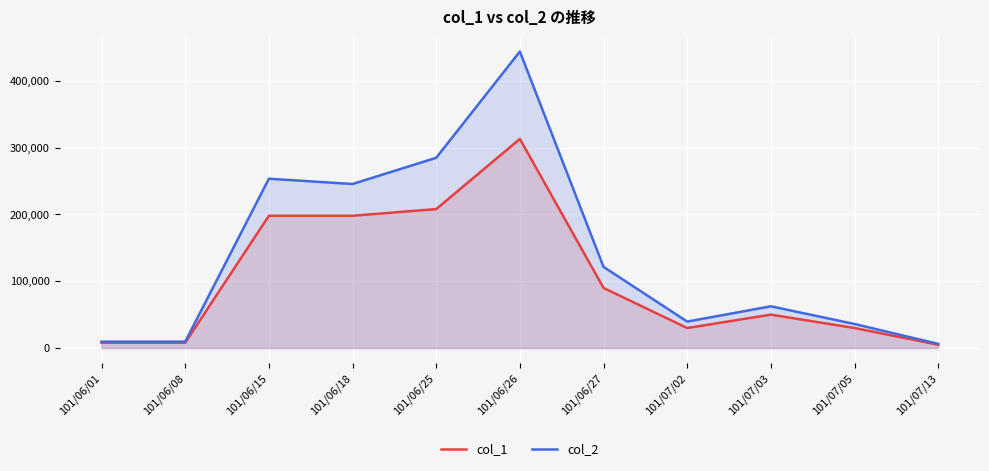

Which category has the highest value across all series?

101/06/26